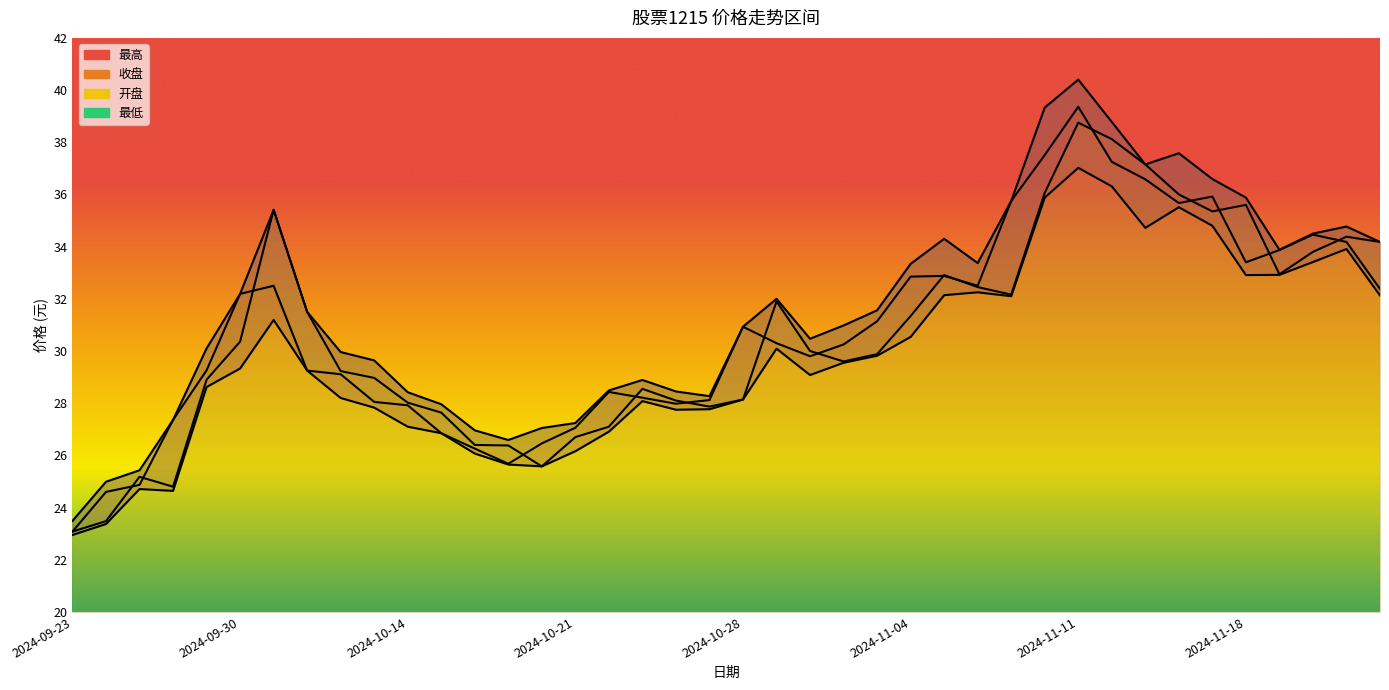

How many interior local valleys does the 最高 series have?

6